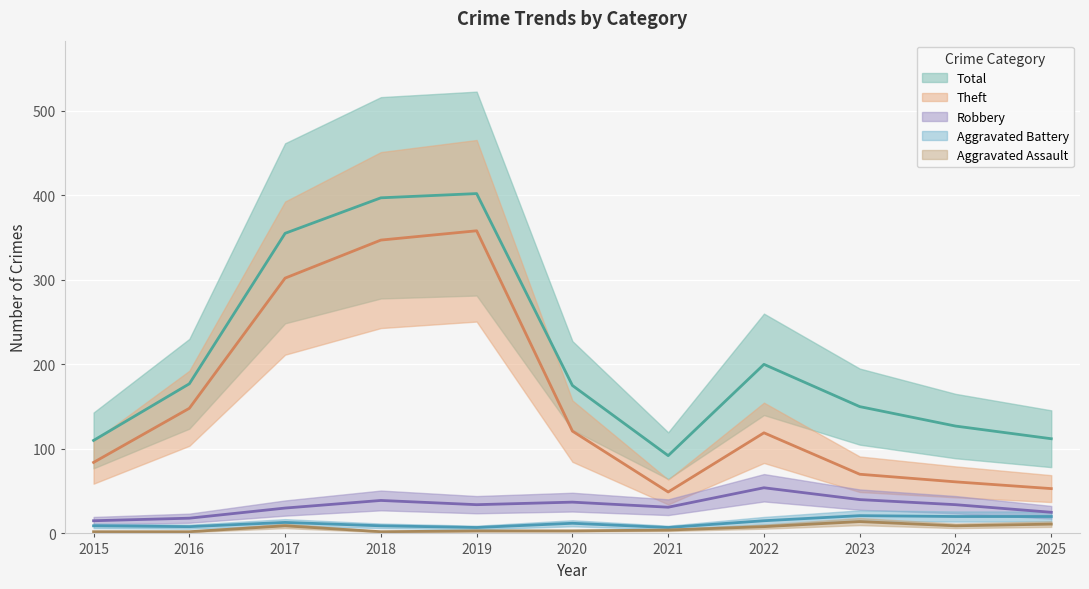

What is the value of the Robbery point at the 2nd from the left?

18